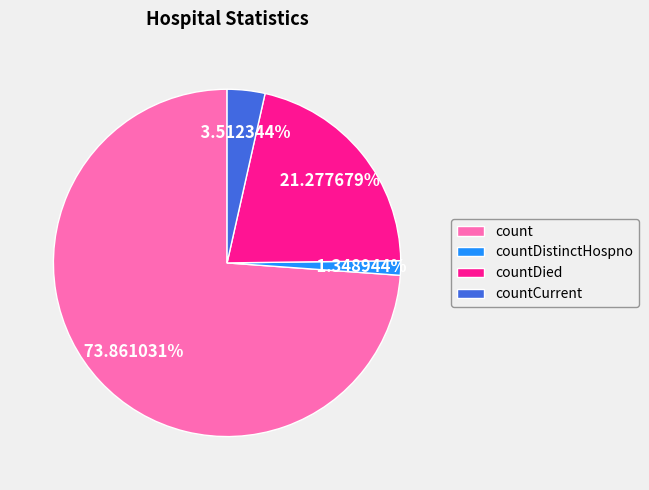

Which category has the biggest portion of the pie?

count